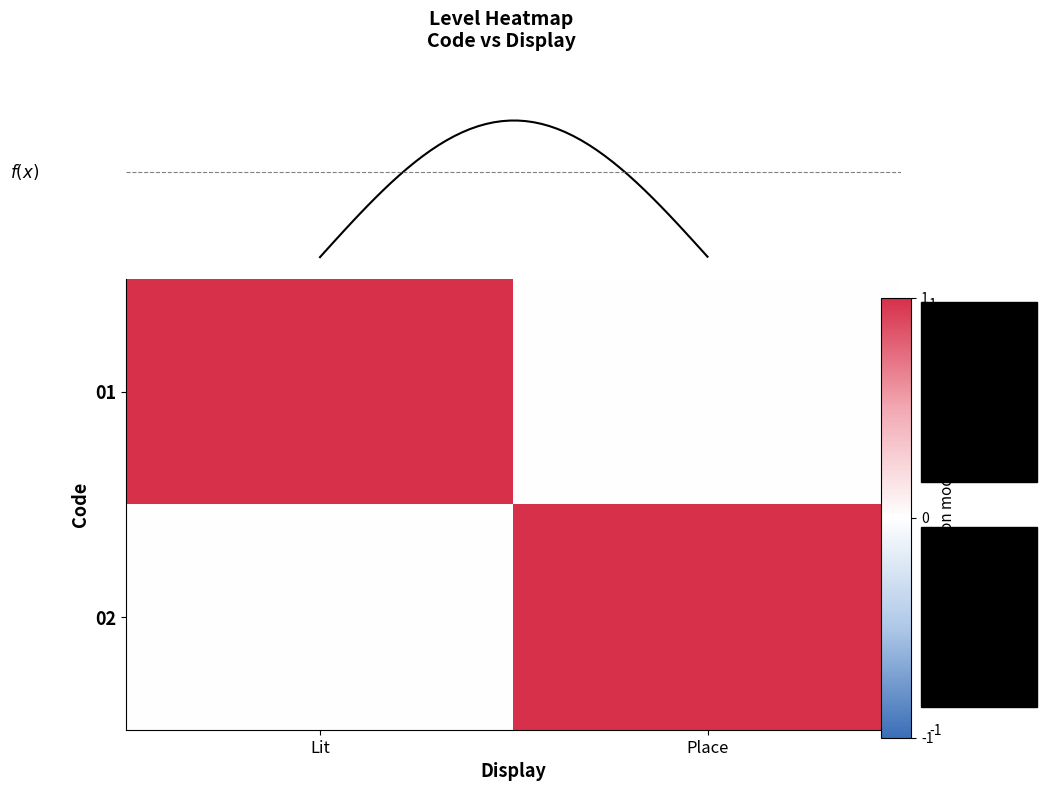

Is it true that 02 equals 0 at Lit?

True